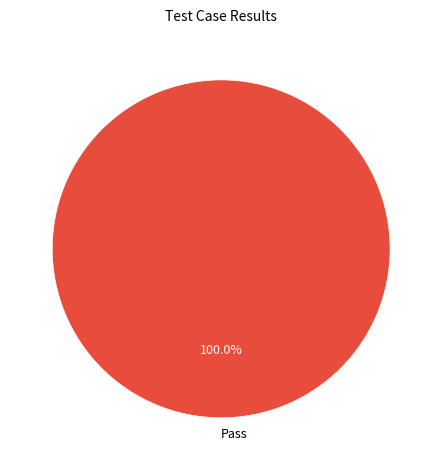

Does any single category account for the majority?

Yes